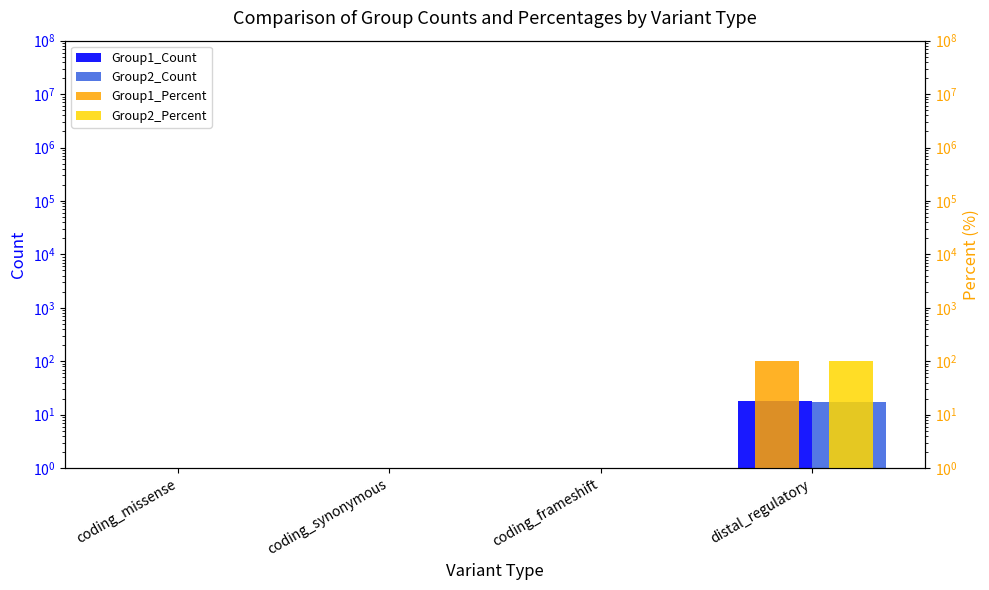

Reading right to left, extract all data points from this chart.

Group1_Count: 18.0	0.5	0.5	0.5
Group2_Count: 17.0	0.5	0.5	0.5
Group1_Percent: 100.0	0.5	0.5	0.5
Group2_Percent: 100.0	0.5	0.5	0.5